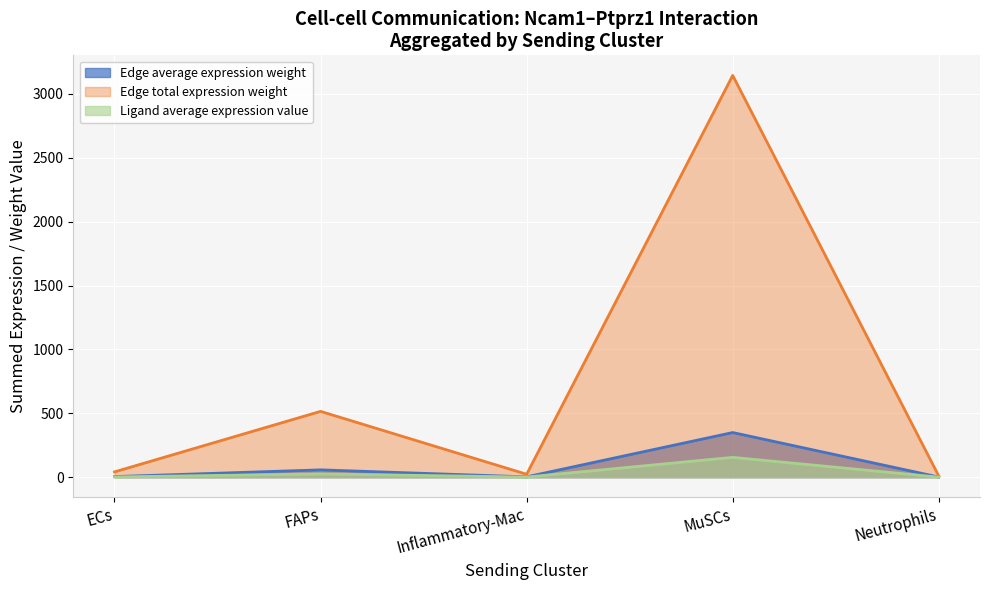

At which category does the chart reach its peak across all series?

MuSCs